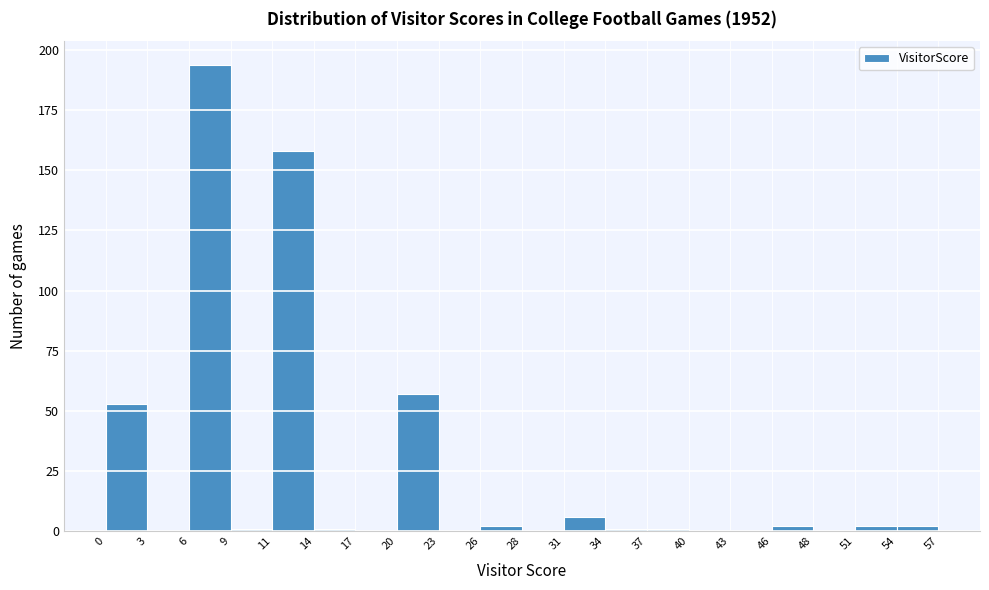

Over which range of the x-axis is the bar tallest?

6 to 9